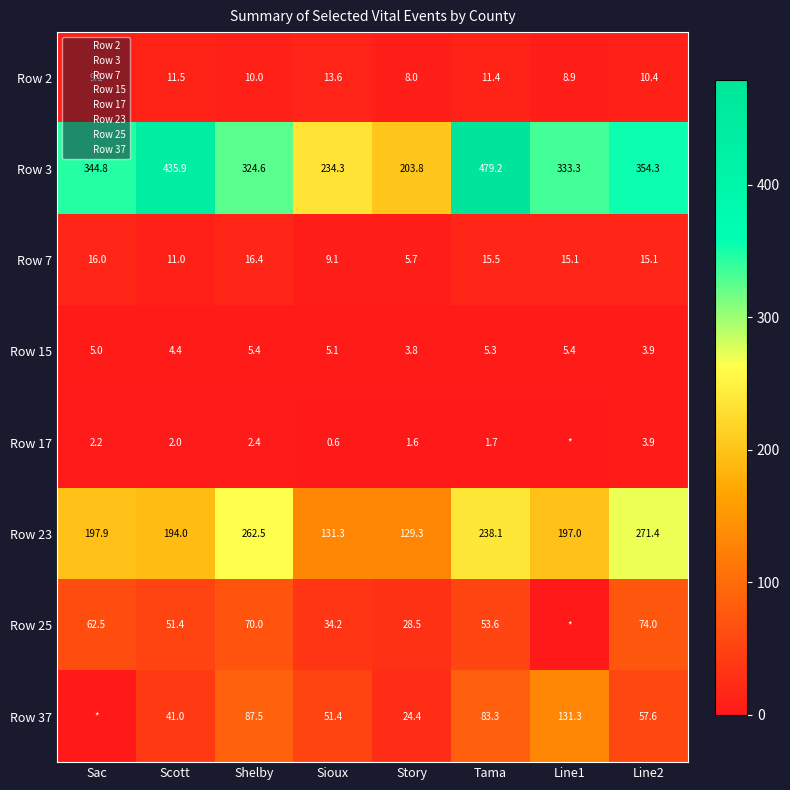

At how many categories does at least one series exceed 150?

8